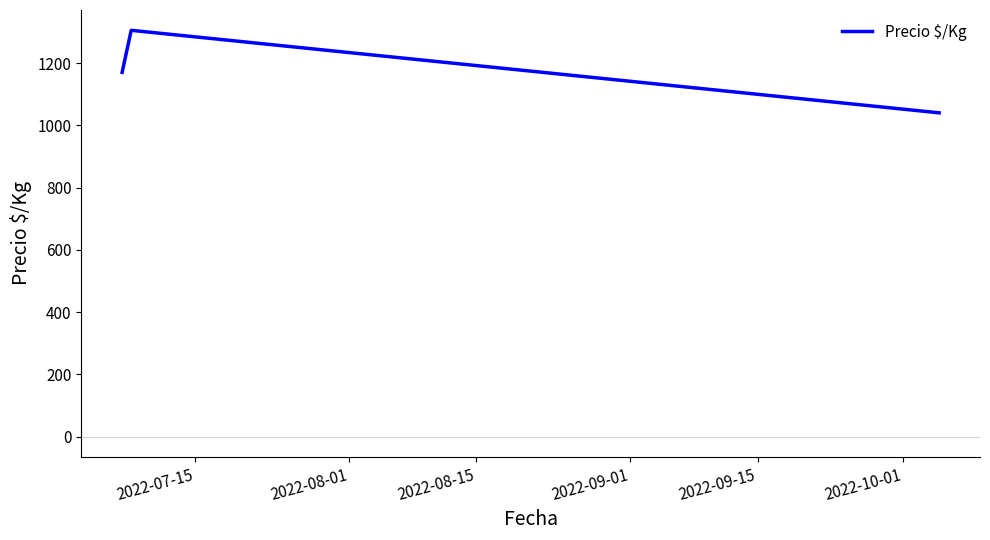

What is the average value?

1172